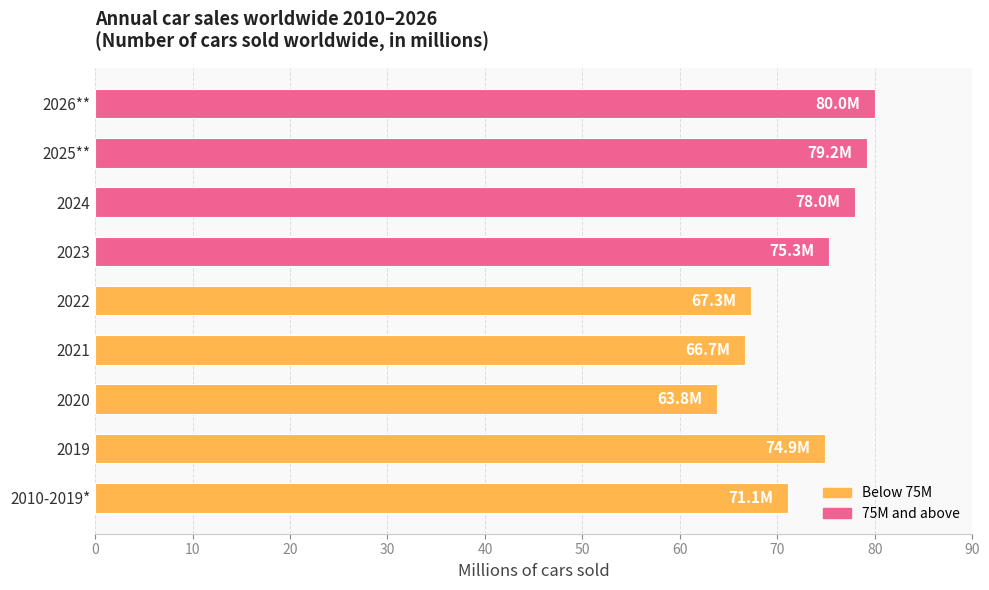

Approximately how many times larger is the value at 2010-2019* compared to 2026**?

0.9